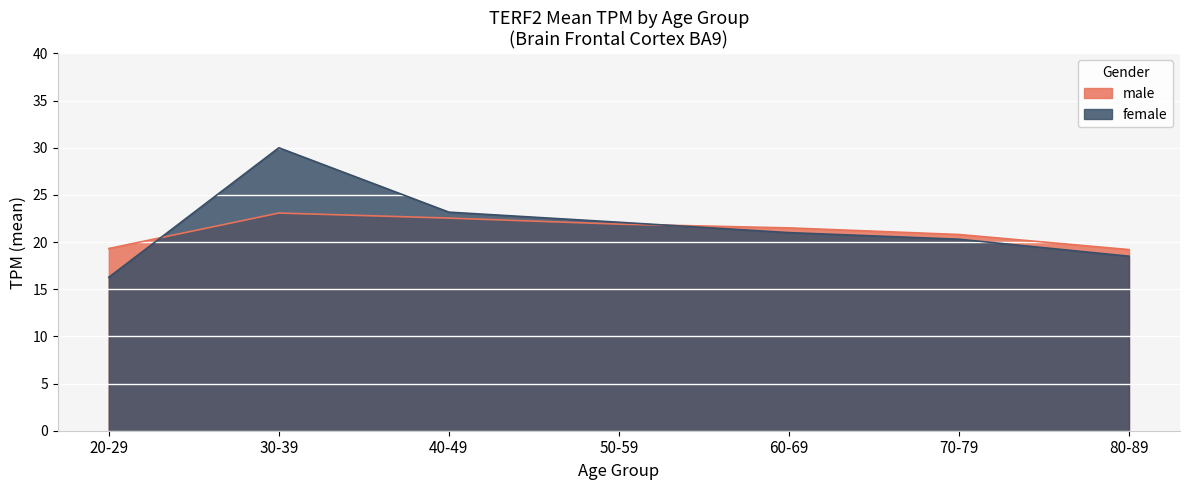

What is the change in value from 30-39 to 60-69?

-9.0